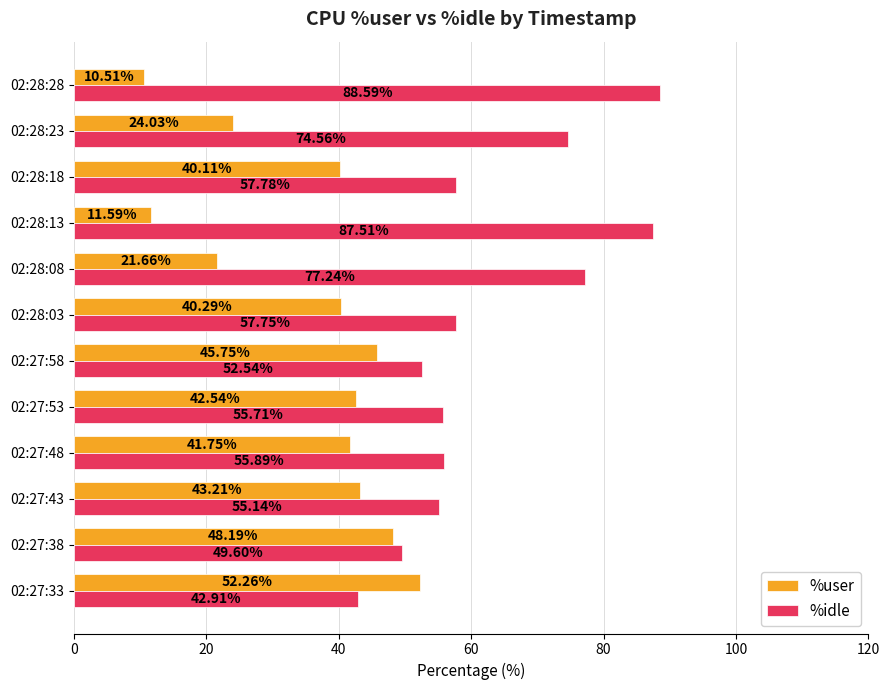

What is the spread (max minus min) of values at 02:27:53?

13.2